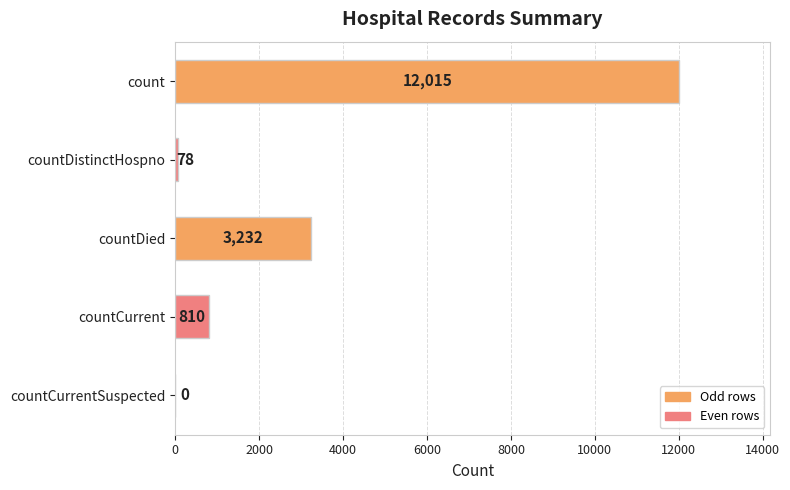

Reading top to bottom, what are all the values shown in this chart?

count=12015	countDistinctHospno=78	countDied=3232	countCurrent=810	countCurrentSuspected=0